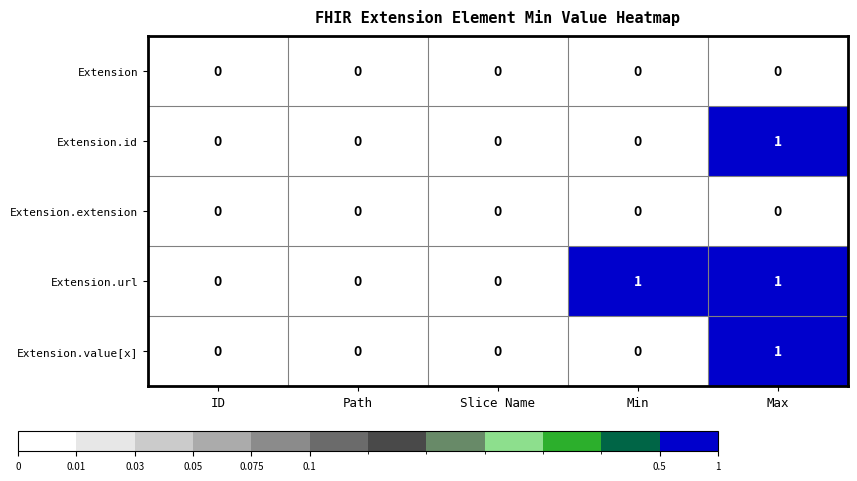

The value of Extension.url at Min is 2. True or false?

False